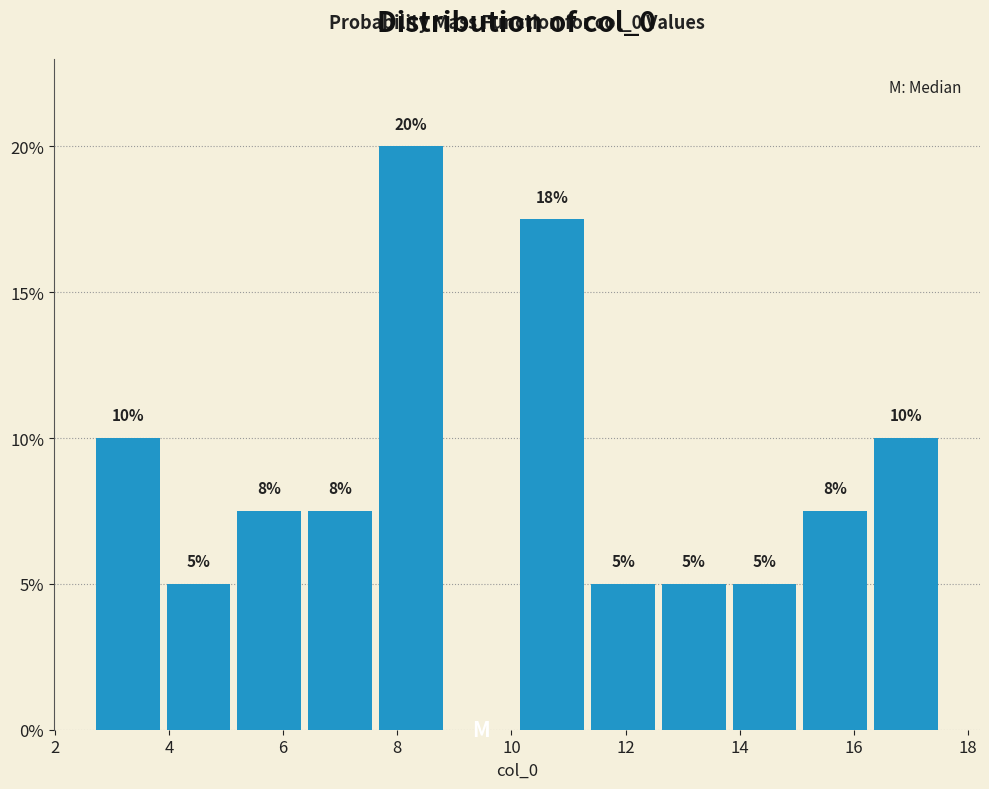

Which range on the x-axis has the tallest bar?

7.6 to 8.8